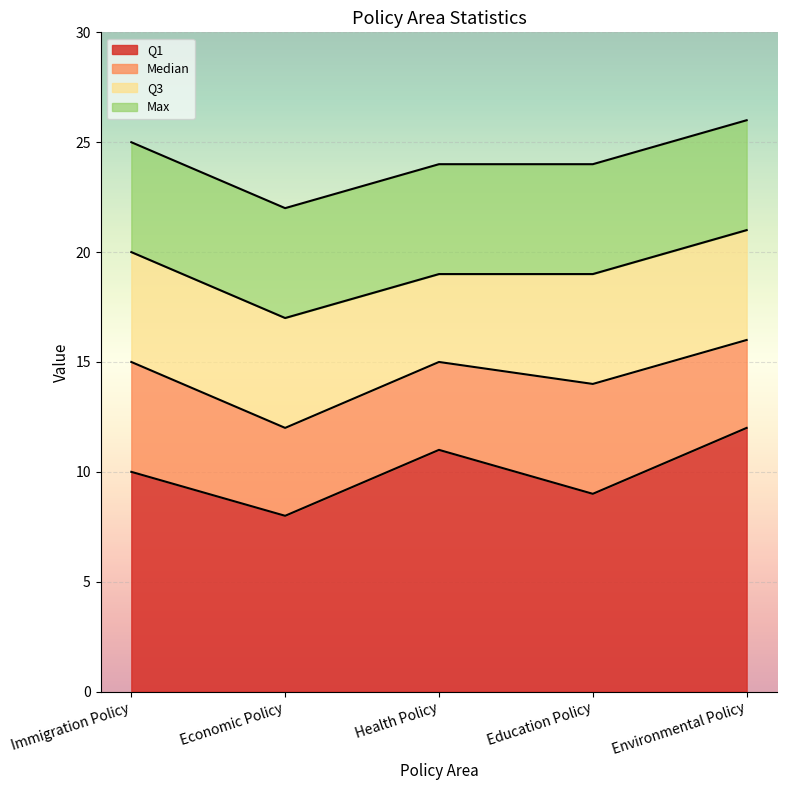

What is the difference between the highest and lowest values at Education Policy?

15